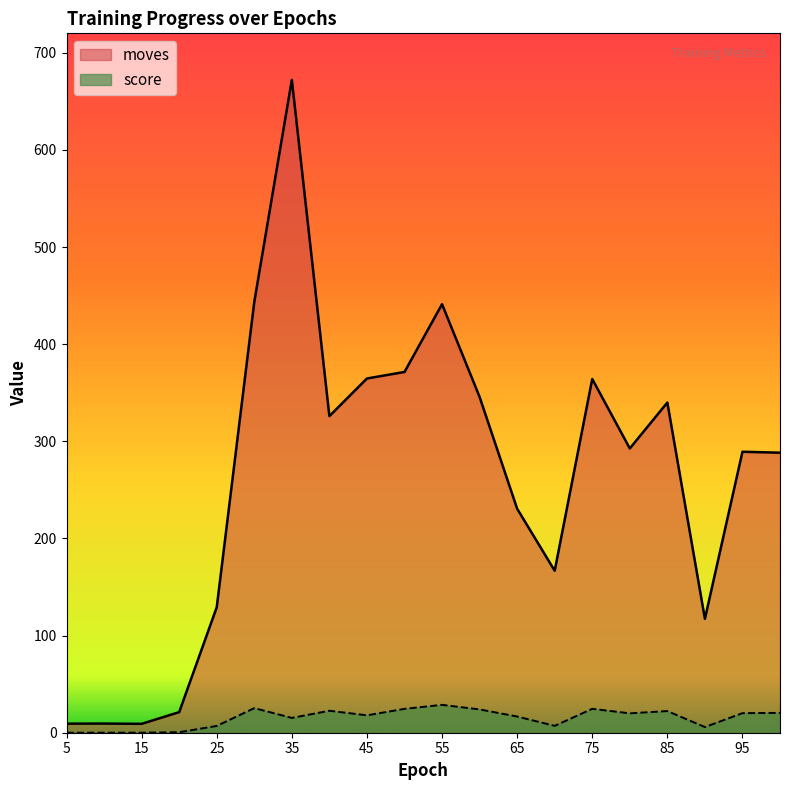

Which has a higher value, 40.0 or 95.0?

40.0